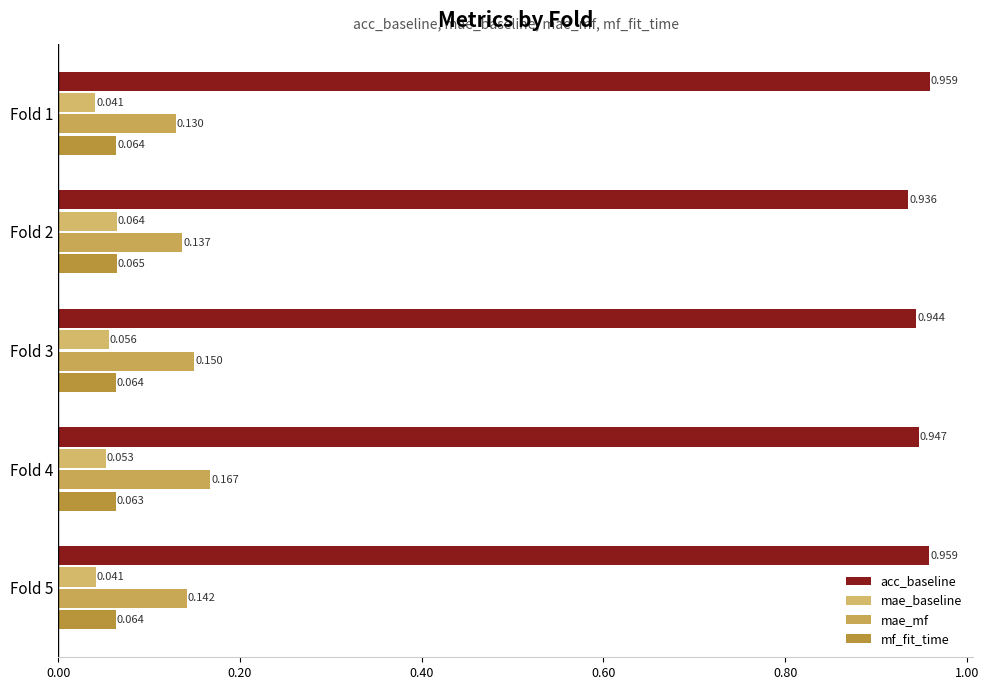

What is the value of the mae_mf bar at the 4th from the left?

0.2